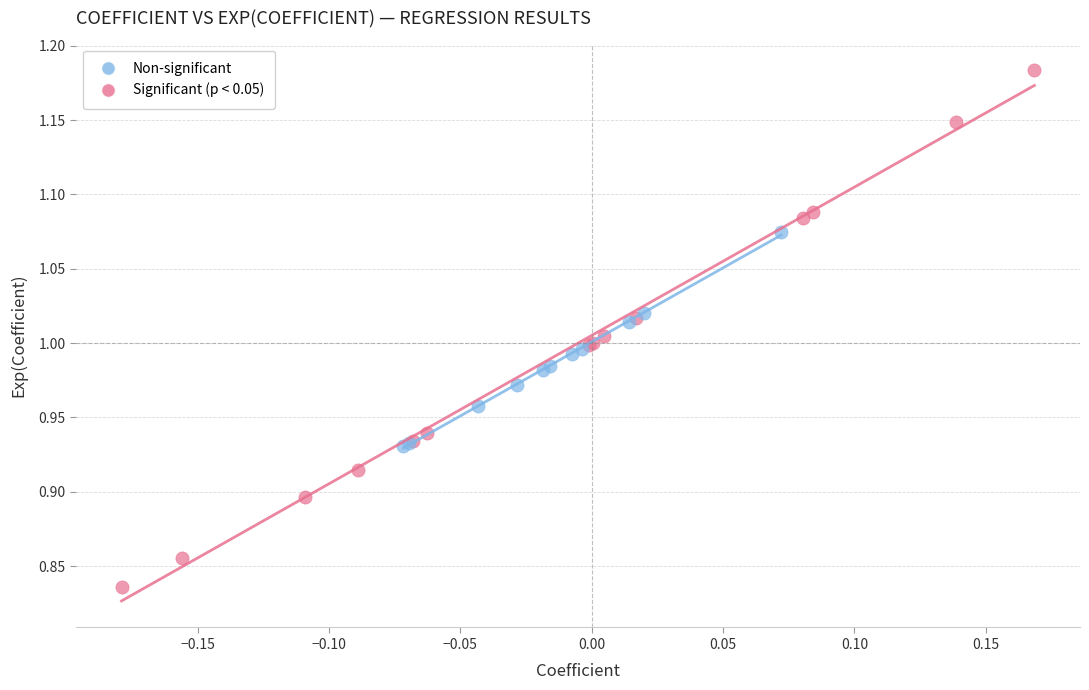

Which series contains the lowest Y value?

Significant (p < 0.05)